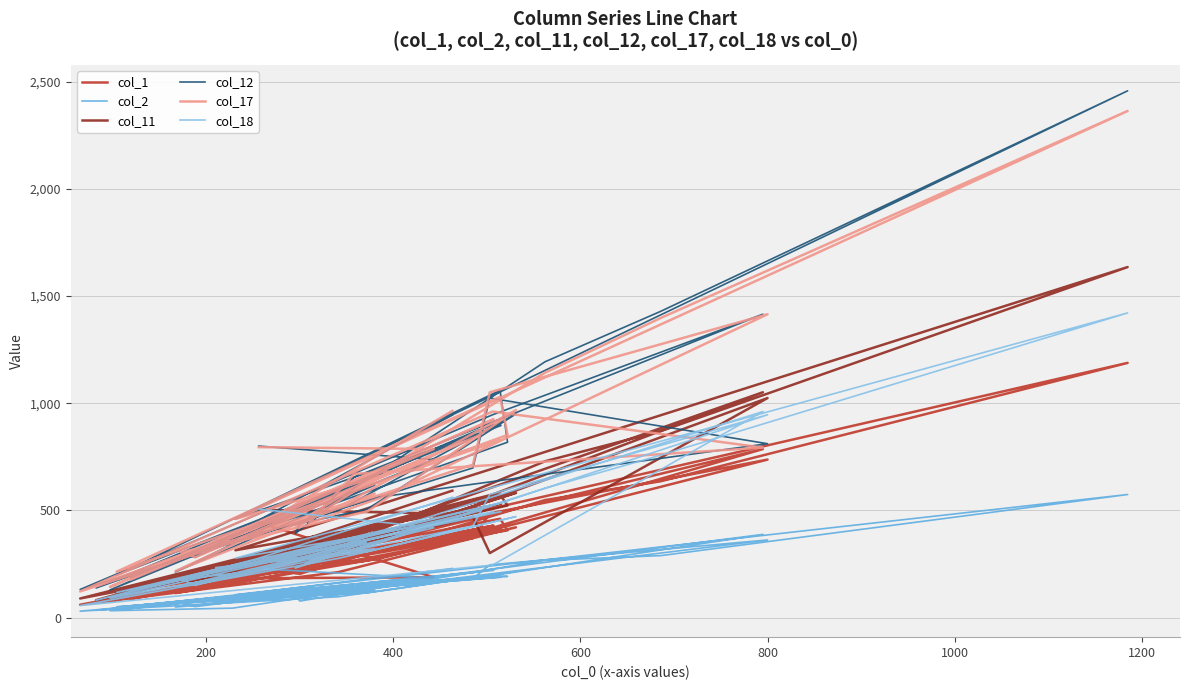

What are all the series names shown in the legend?

col_1, col_2, col_11, col_12, col_17, col_18